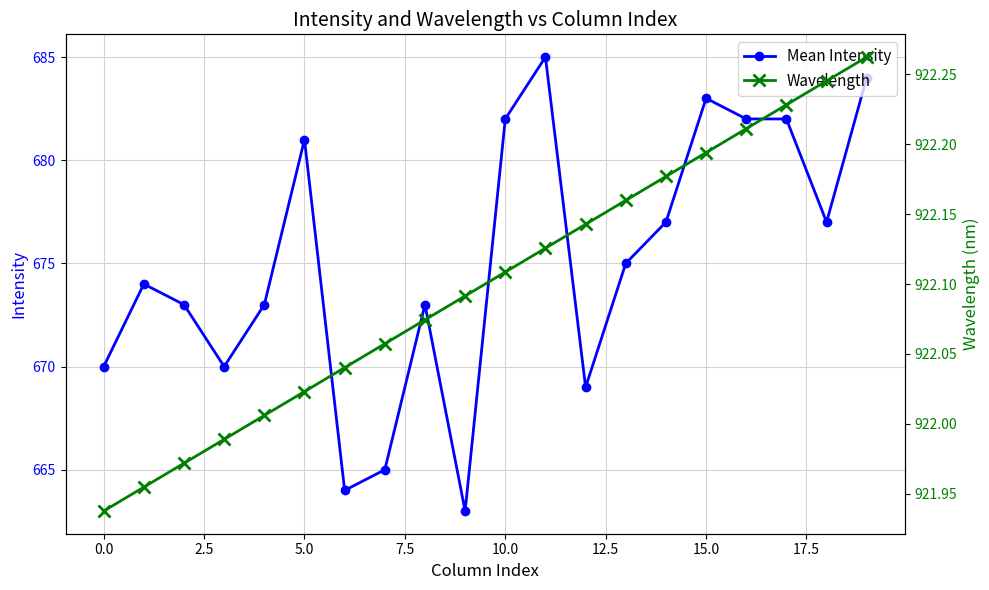

True or false: Mean Intensity and Wavelength cross at least once.

False